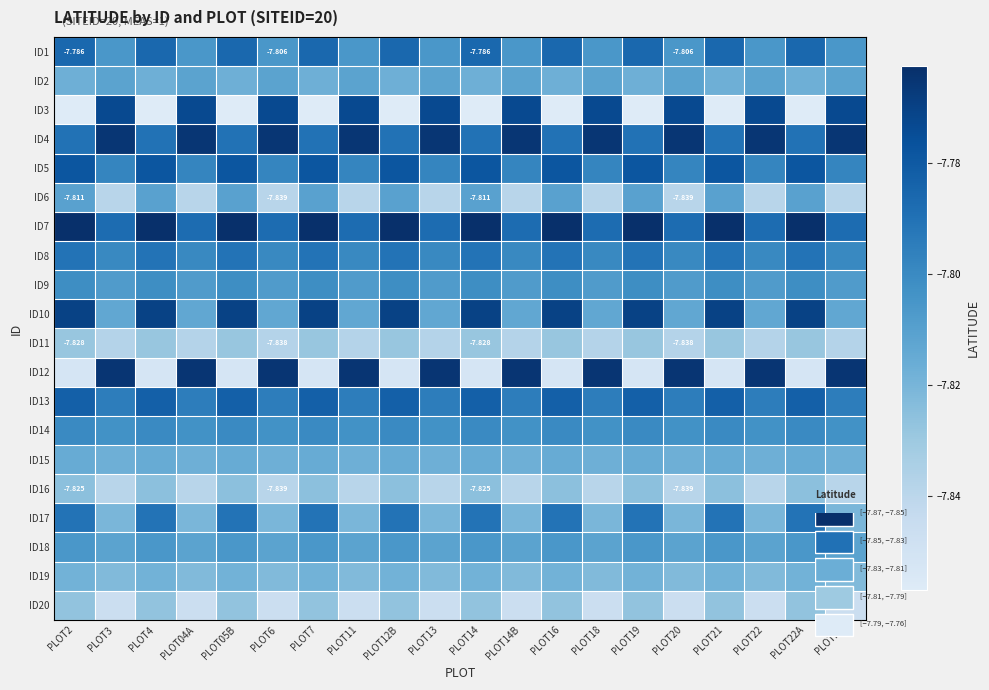

The ID7 series shows -13.6 at PLOT22A. True or false?

False